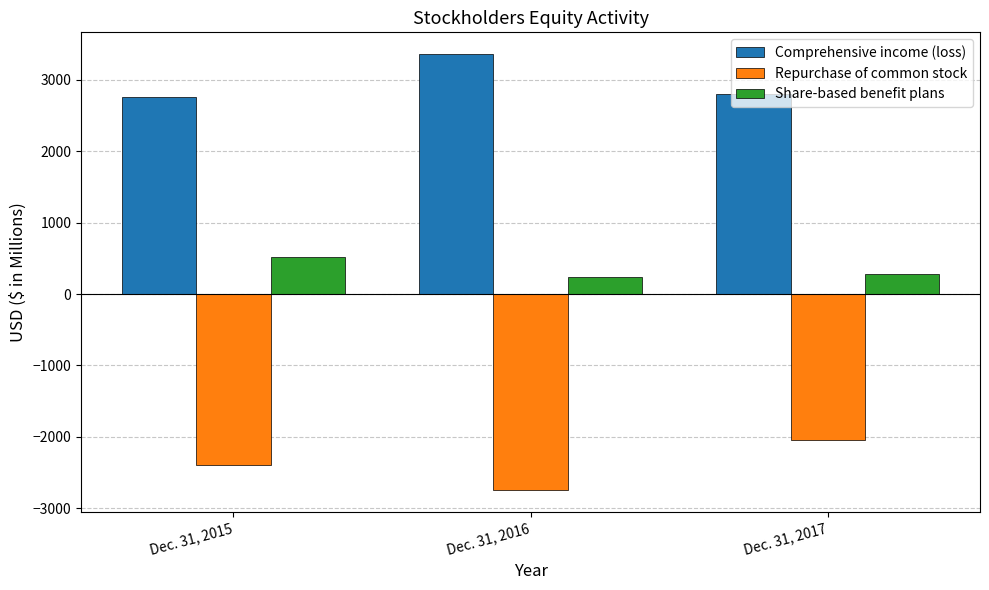

What is the greatest value displayed?

3359